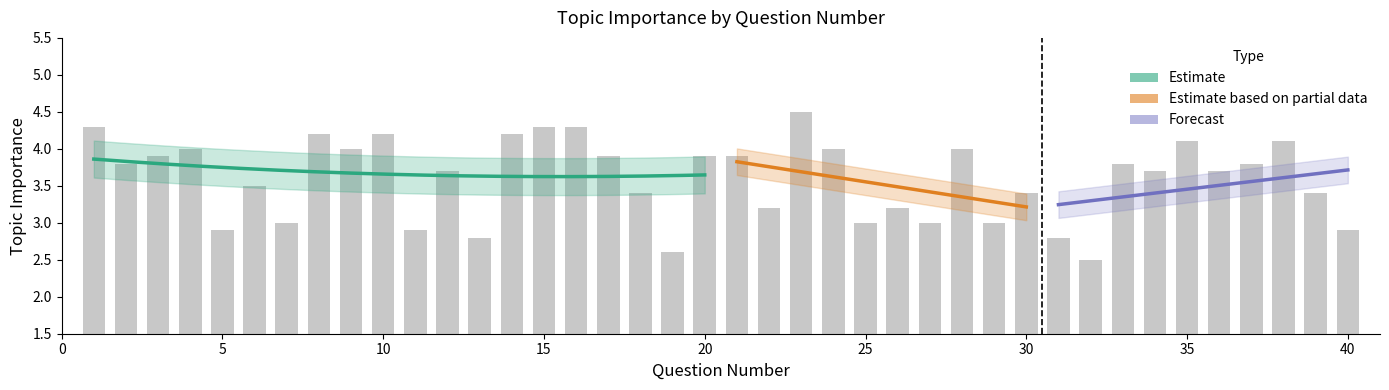

What is the sum of the values at 27 and 11?

5.9